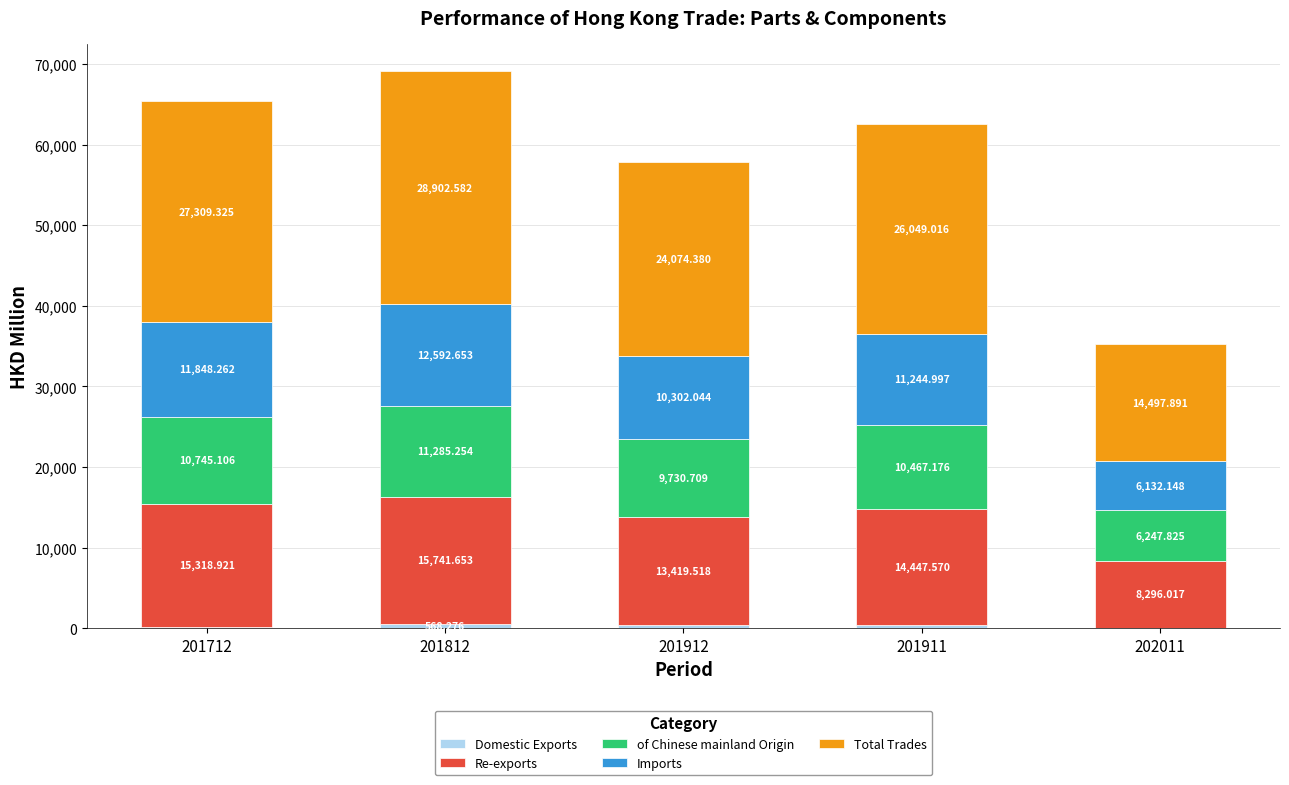

Rank the series by their maximum value, from highest to lowest.

Total Trades, Re-exports, Imports, of Chinese mainland Origin, Domestic Exports